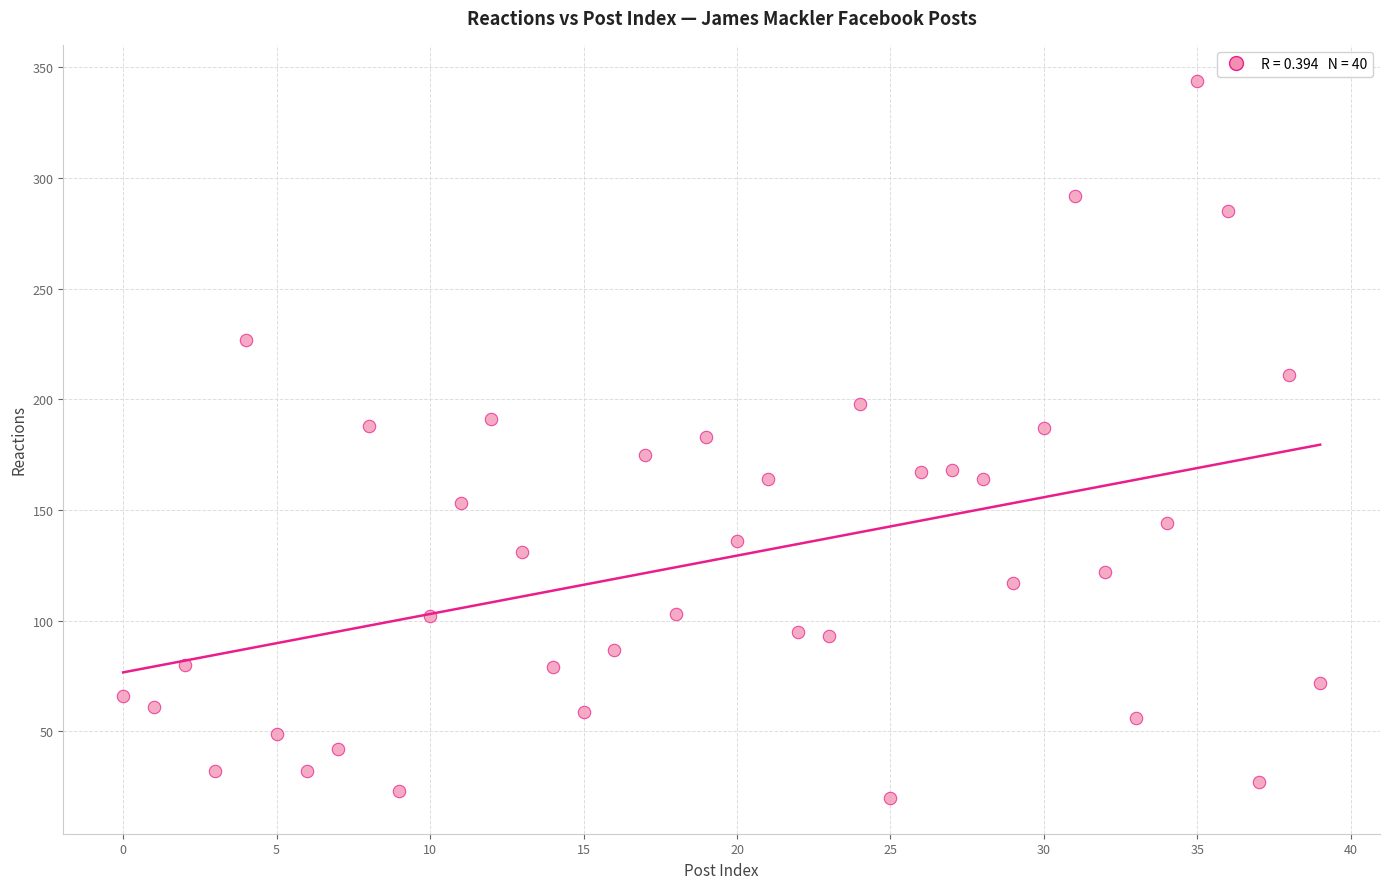

What is the range of Y values (max minus min)?

324